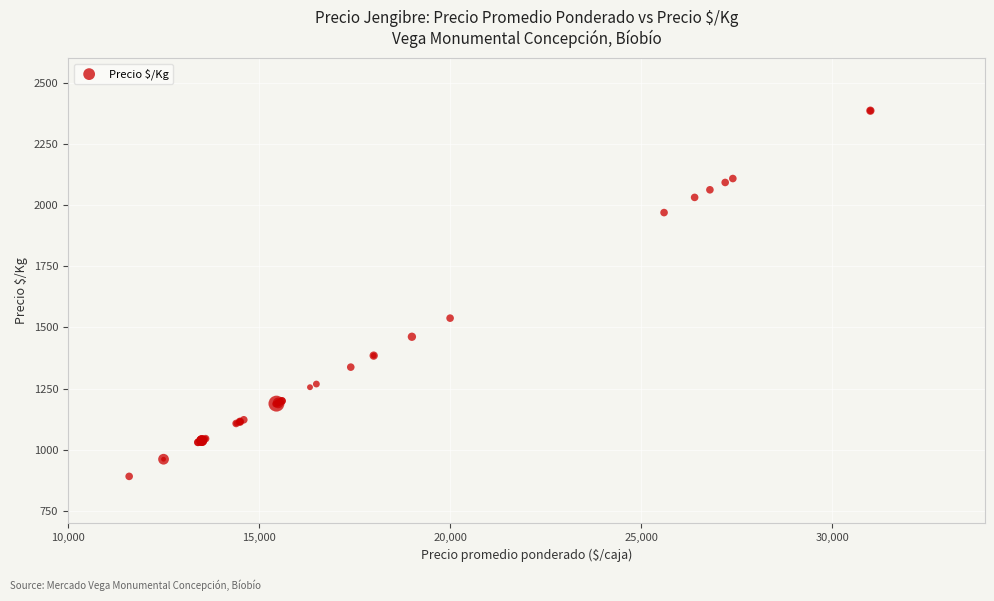

What Y value in the scatter plot is closest to 1638?

1538